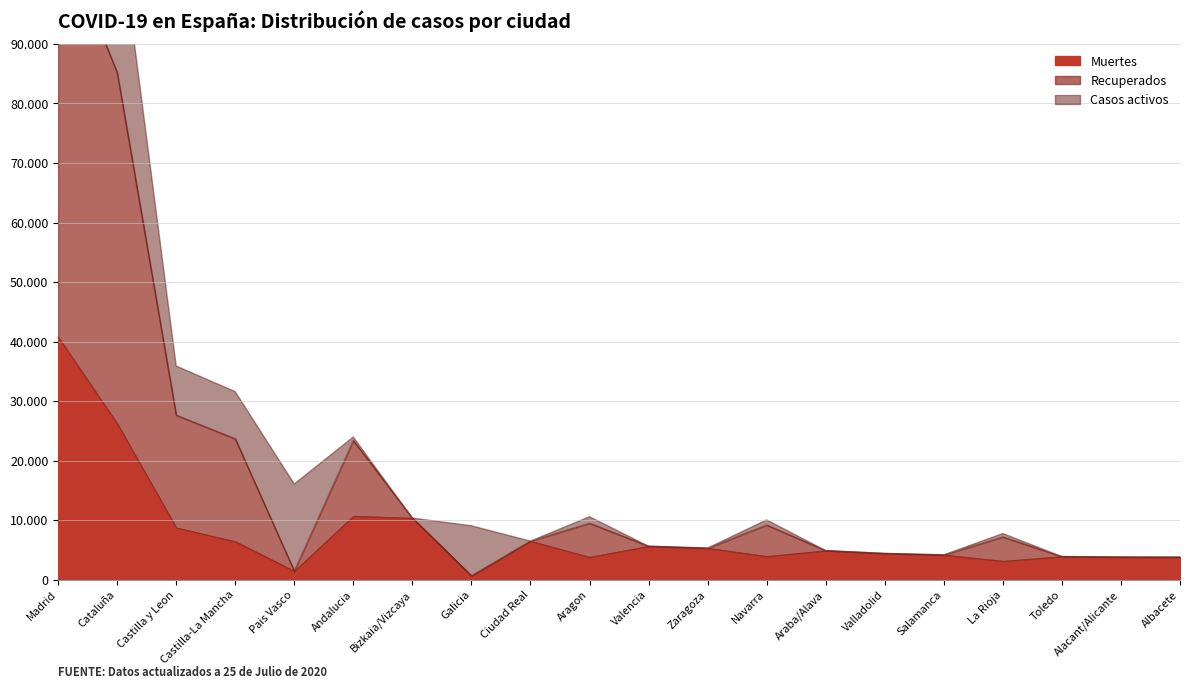

At how many categories does at least one series exceed 4856?

14